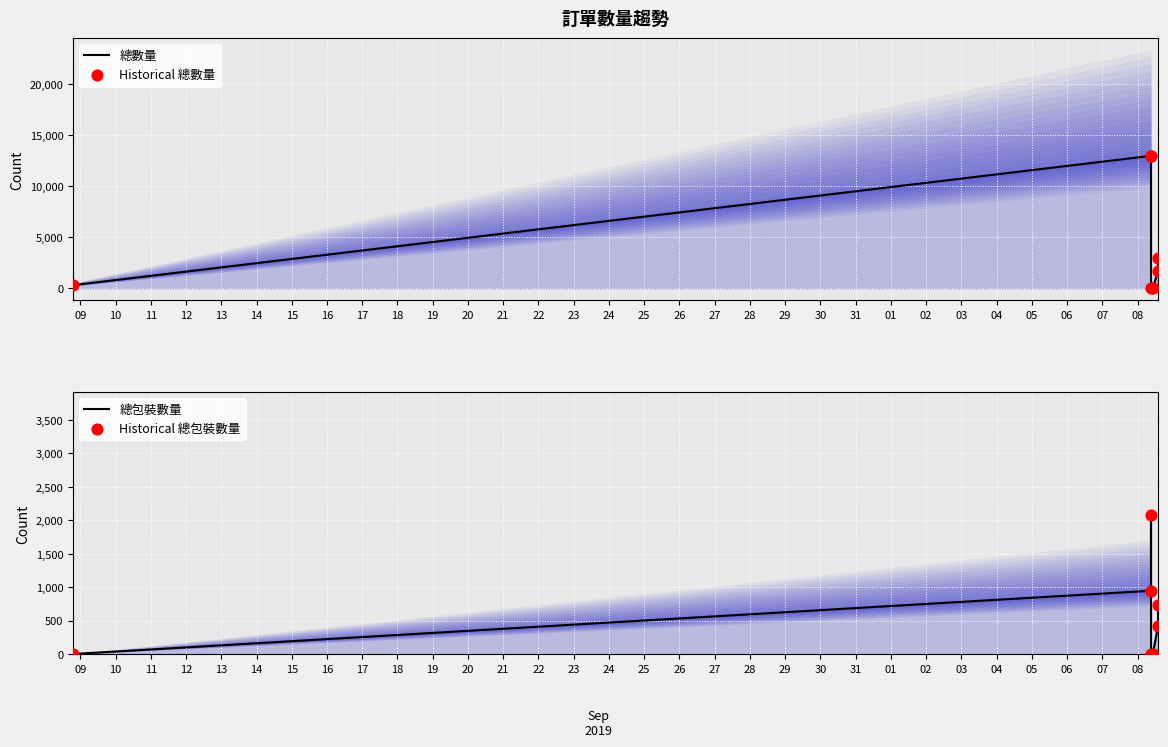

Which series has the largest total across all categories?

總數量